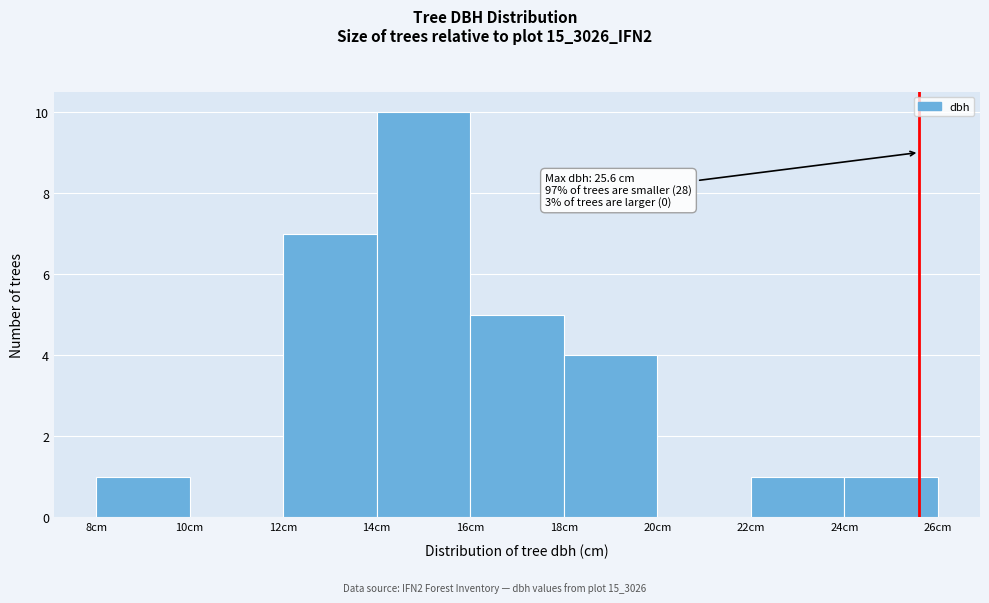

Which range on the x-axis has the tallest bar?

14 to 16